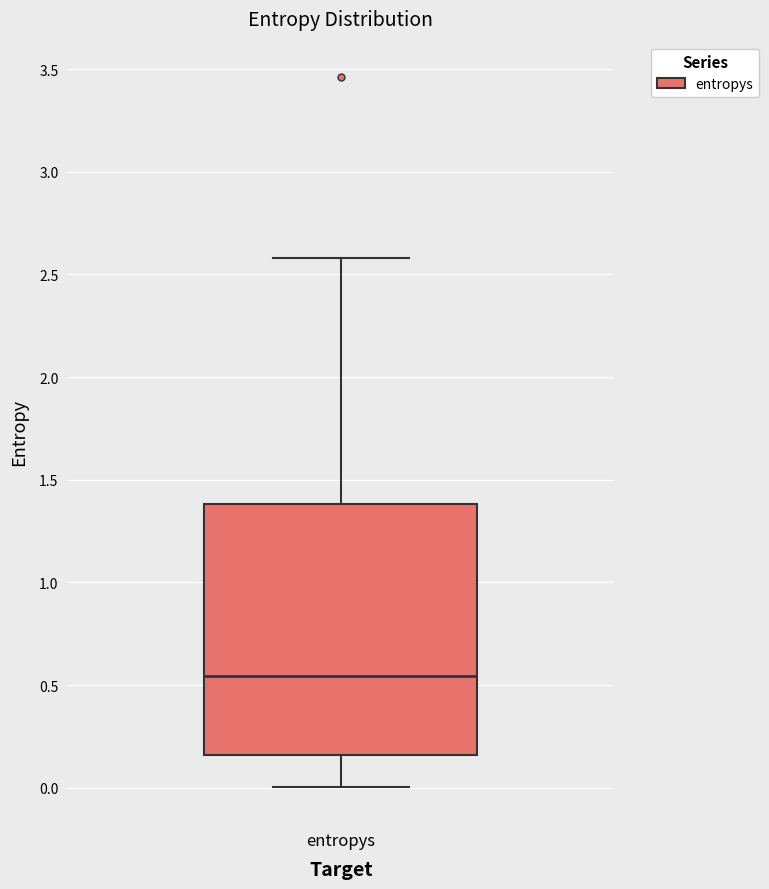

Read this box plot against the y-axis: the position of the median line, the range covered by the box, and the ends of both whiskers. The values are not printed on the chart, so give them approximately, as read against the axis.

median 0.55, box 0.15 to 1.40, whiskers 0.00 to 2.60